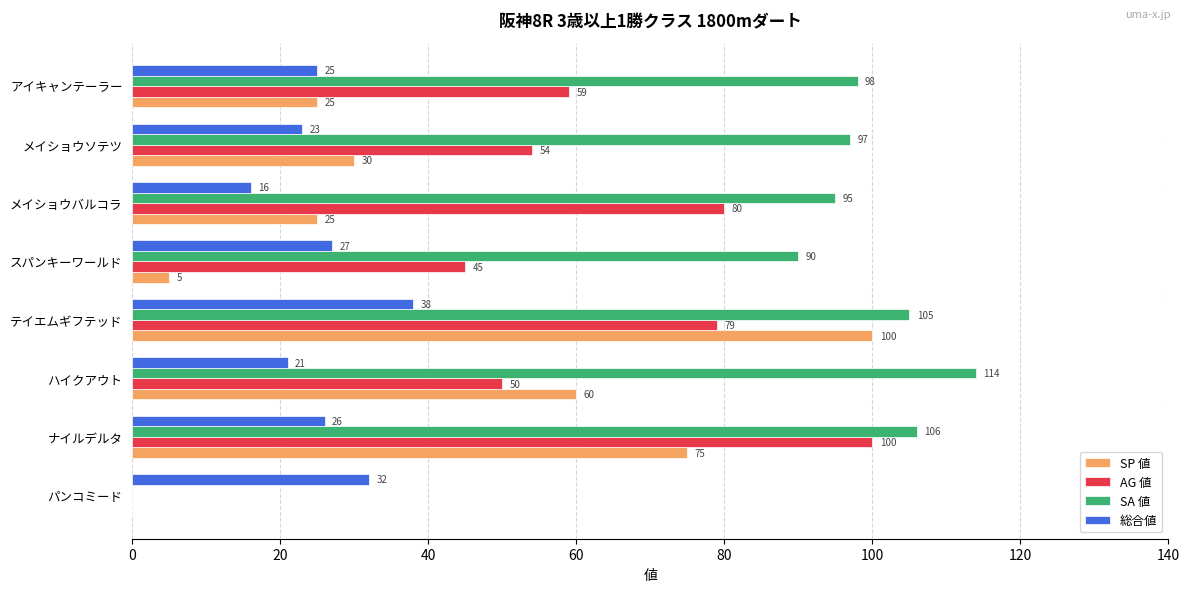

Which series has the largest total across all categories?

SA 値